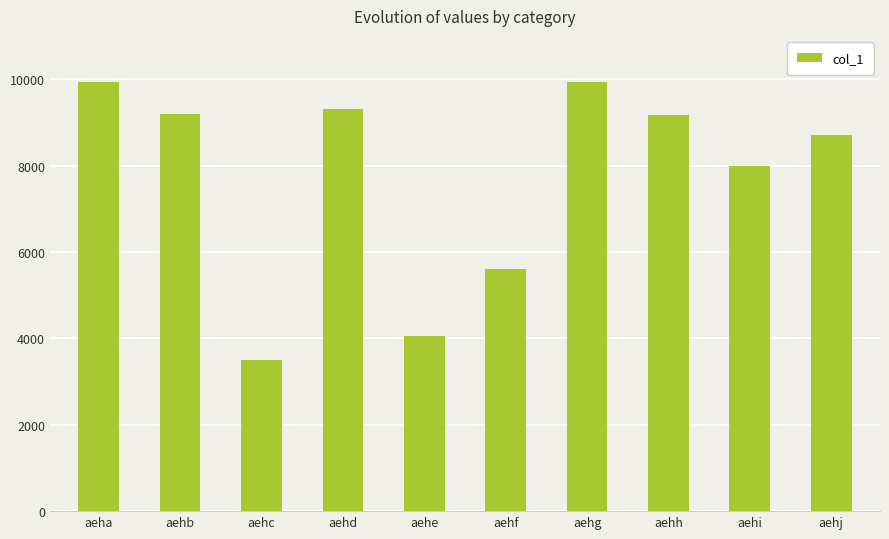

What is the change in value from aehe to aehh?

+5123